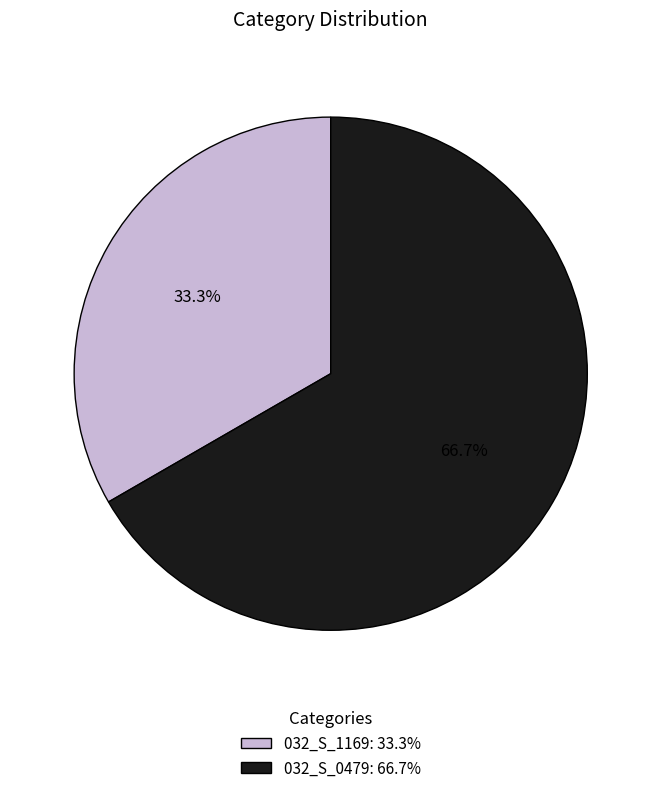

What is the largest slice in the pie chart?

032_S_0479